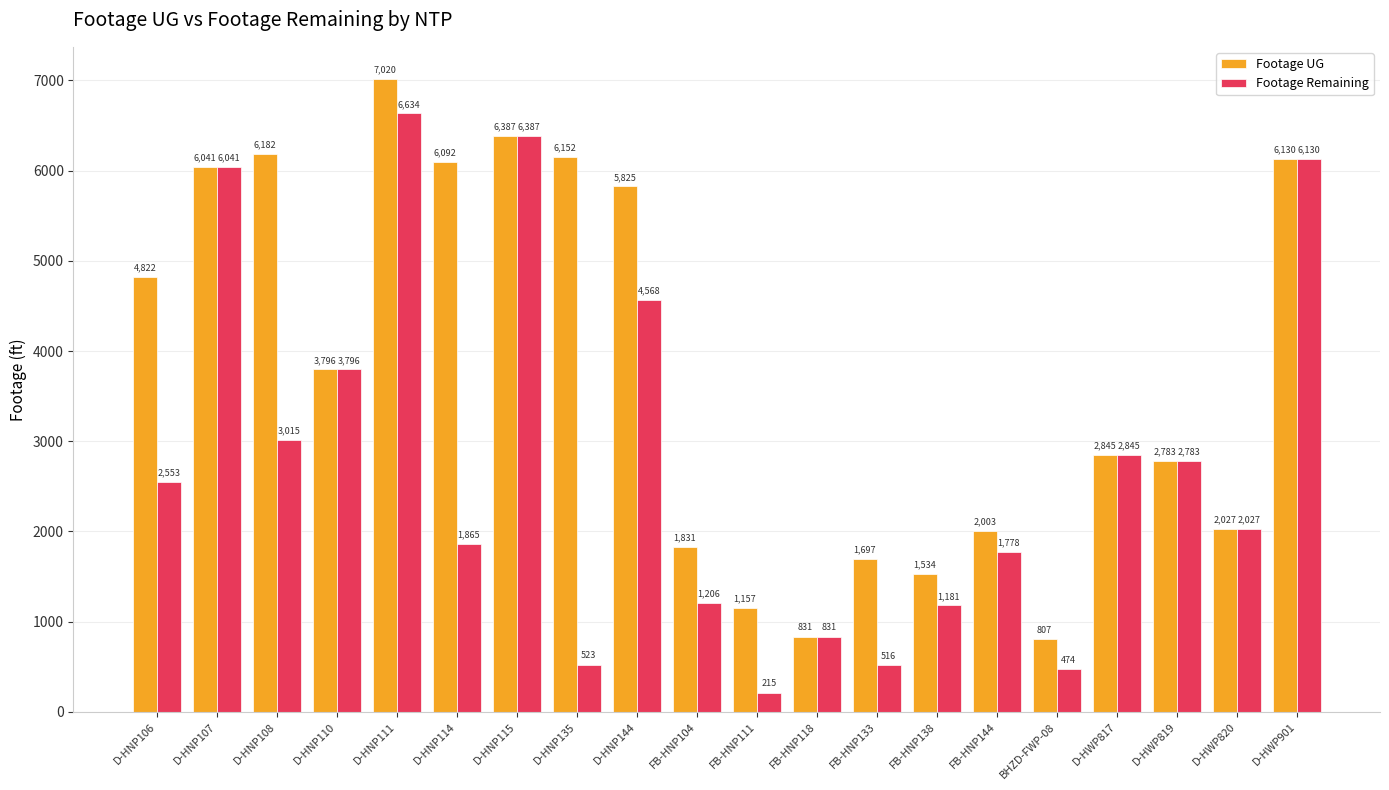

At which category does the chart reach its peak across all series?

D-HNP111